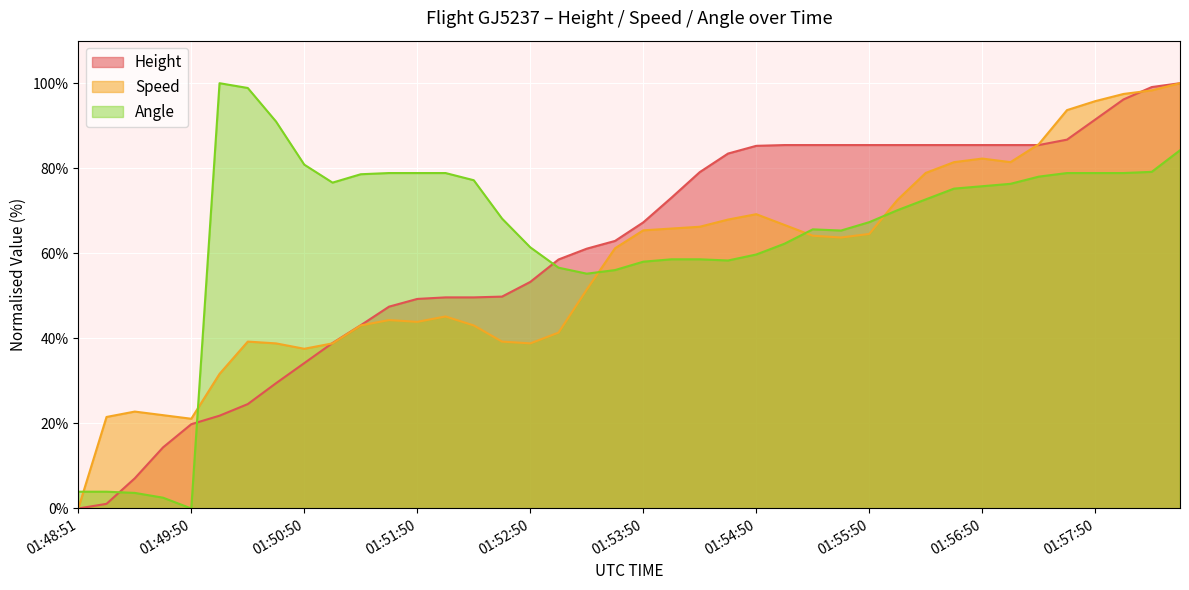

At which label is Angle closest to 50?

01:53:20